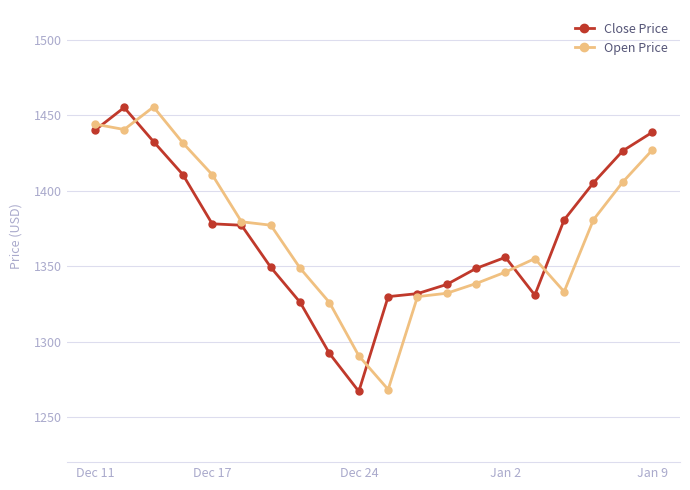

Which series has the widest spread of values?

Close Price